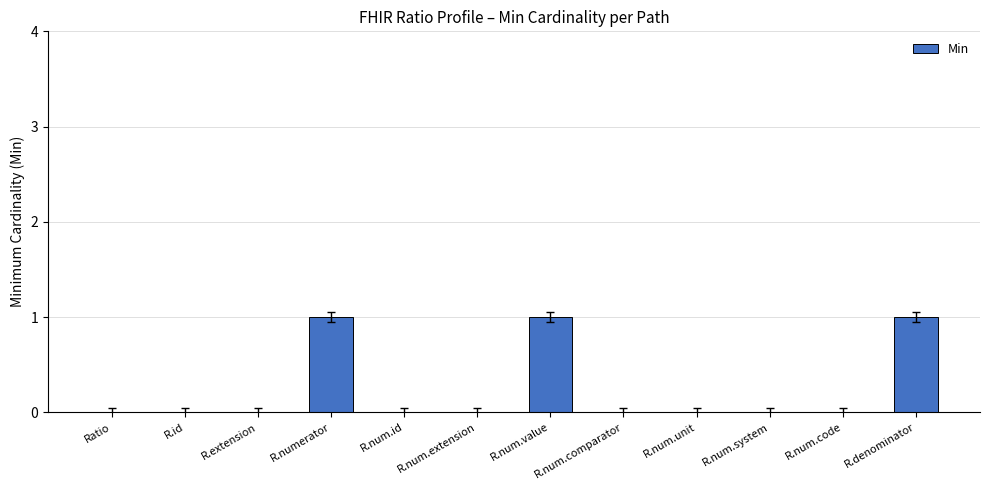

Between R.num.id and R.num.value, which is larger?

R.num.value